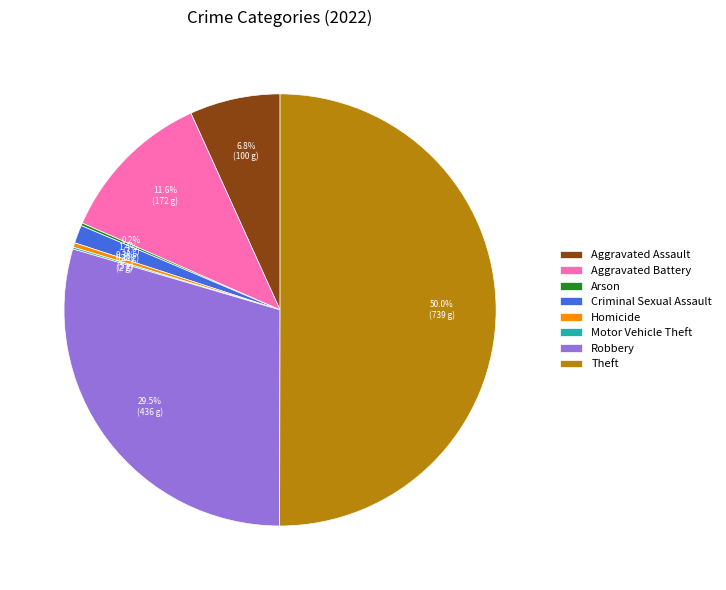

What is the largest slice in the pie chart?

Theft